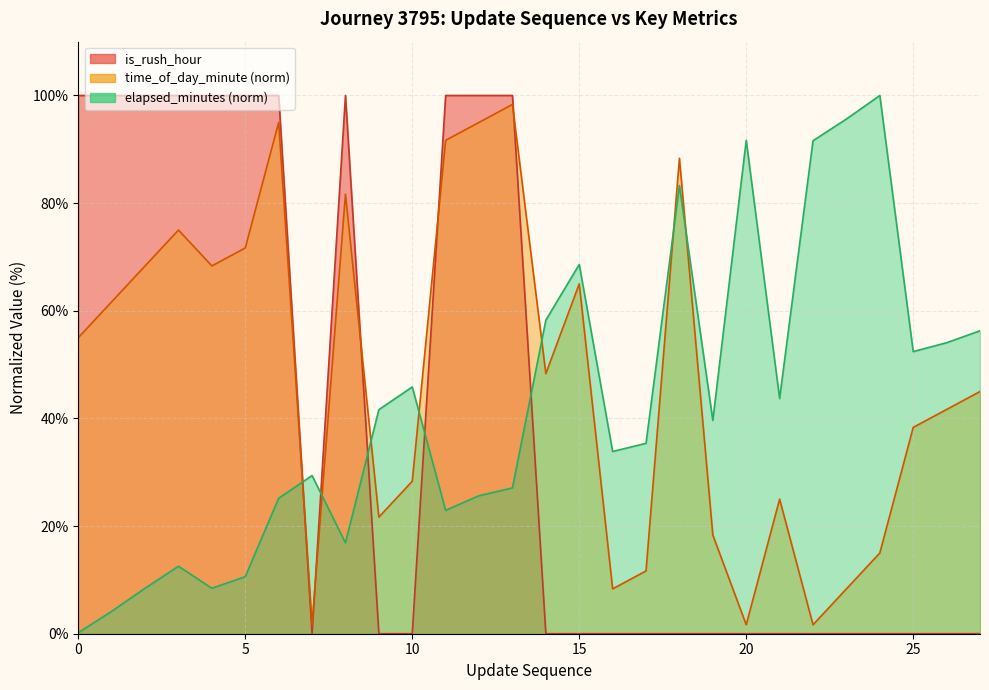

Which series has the widest spread of values?

is_rush_hour